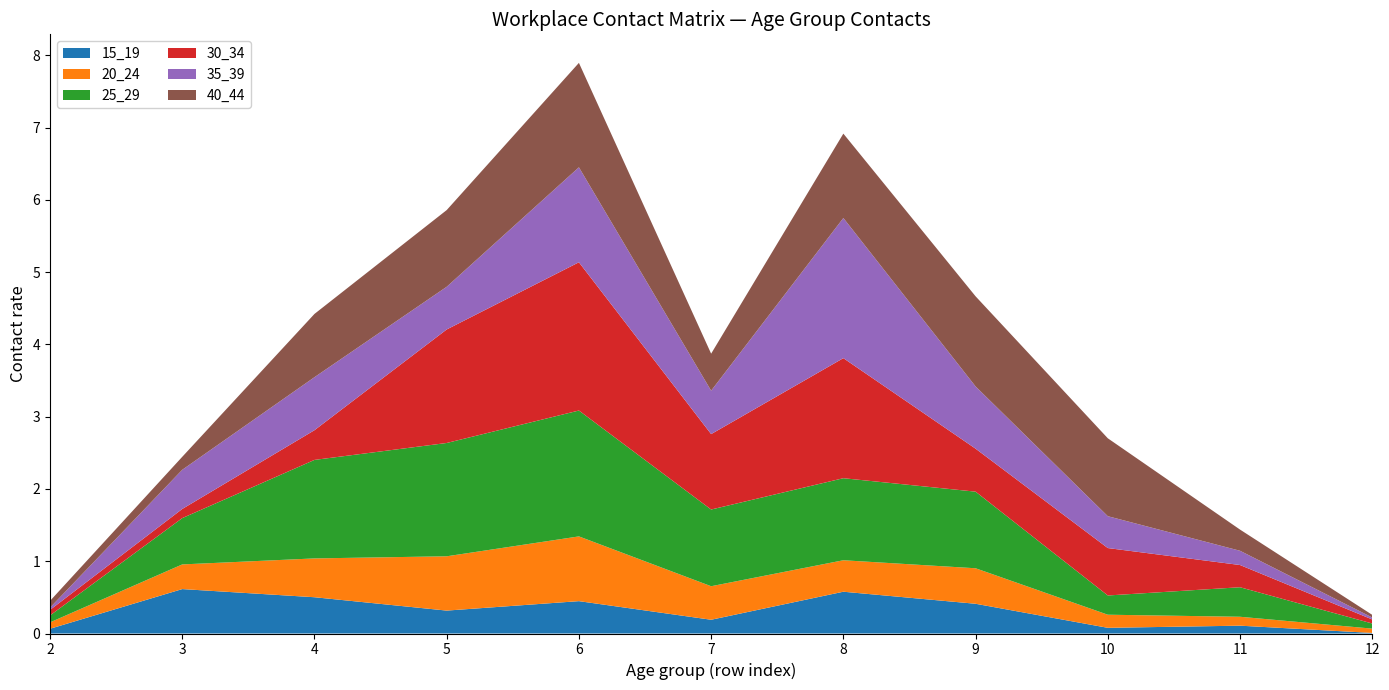

Reading right to left, extract all data points from this chart.

15_19: 0.0	0.1	0.1	0.4	0.6	0.2	0.4	0.3	0.5	0.6	0.1
20_24: 0.1	0.1	0.2	0.5	0.4	0.5	0.9	0.8	0.5	0.3	0.1
25_29: 0.1	0.4	0.3	1.1	1.1	1.1	1.7	1.6	1.4	0.6	0.1
30_34: 0.1	0.3	0.7	0.6	1.7	1.0	2.1	1.6	0.4	0.1	0.1
35_39: 0.0	0.2	0.4	0.9	1.9	0.6	1.3	0.6	0.7	0.5	0.0
40_44: 0.0	0.3	1.1	1.2	1.2	0.5	1.4	1.1	0.9	0.2	0.1